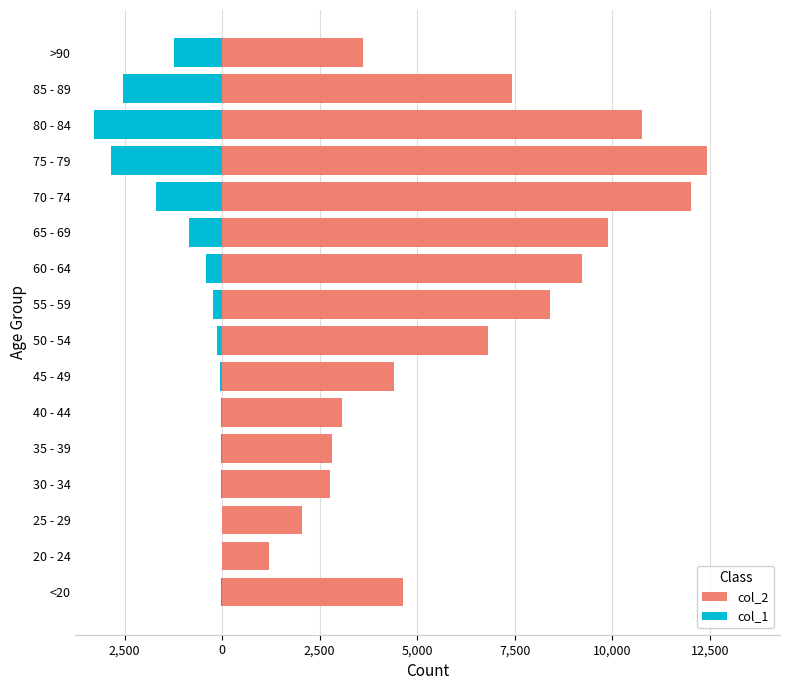

Reading left to right, transcribe all the data shown in this chart.

col_2: 4641	1191	2038	2765	2814	3078	4396	6803	8400	9236	9883	12018	12434	10764	7417	3604
col_1: -18	-4	-3	-17	-18	-24	-47	-126	-227	-426	-850	-1690	-2848	-3273	-2548	-1224